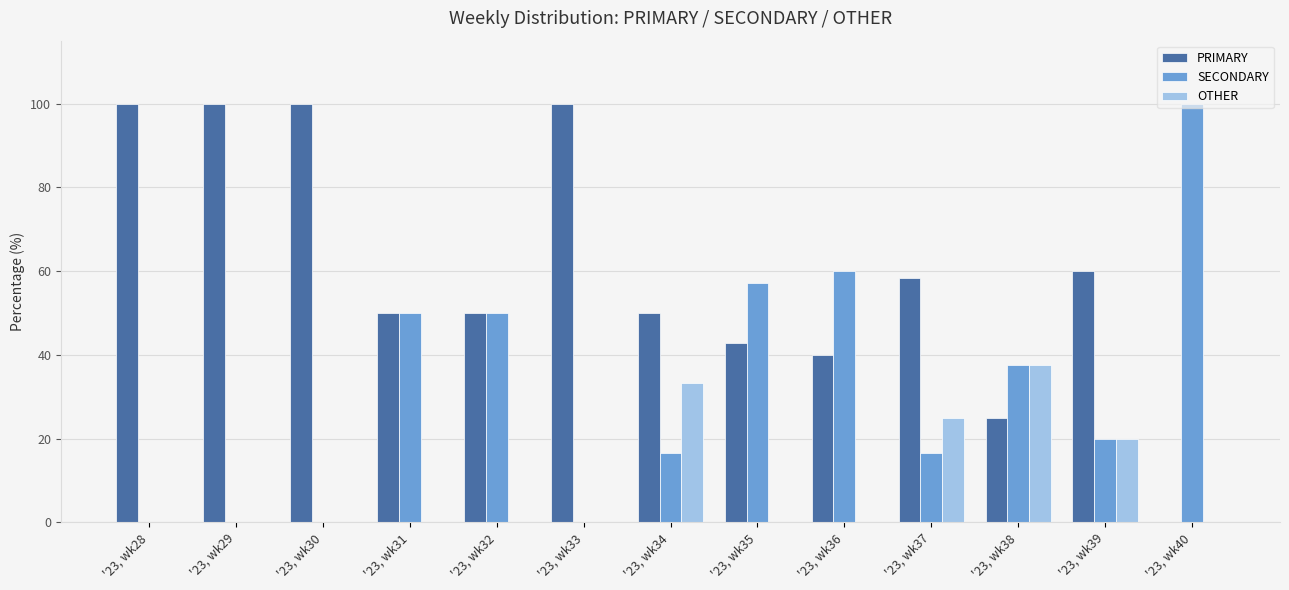

Between '23, wk30 and '23, wk37, which series saw the biggest shift?

PRIMARY